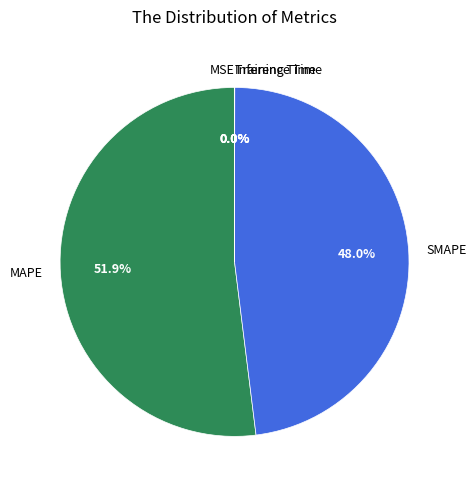

What is the largest slice in the pie chart?

MAPE